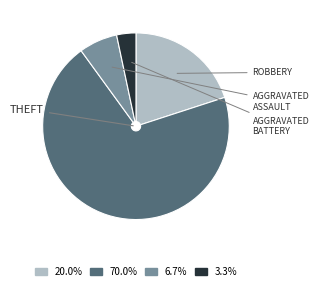

Is there any slice that represents more than half of the pie?

Yes